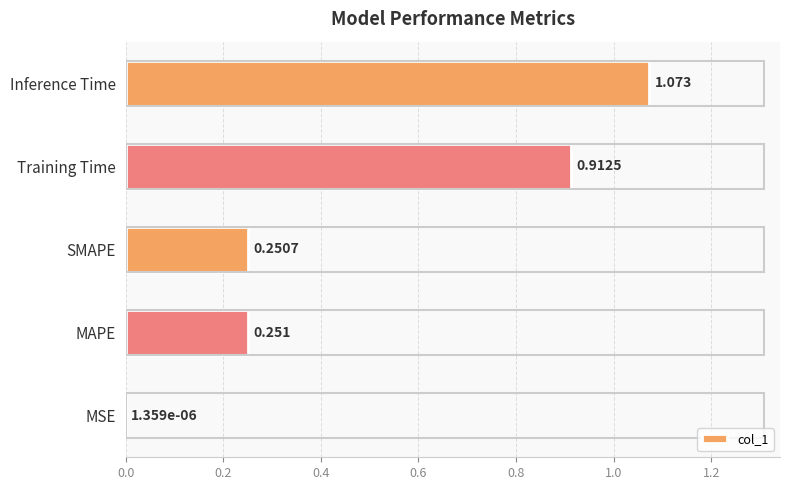

What is the average value?

0.5